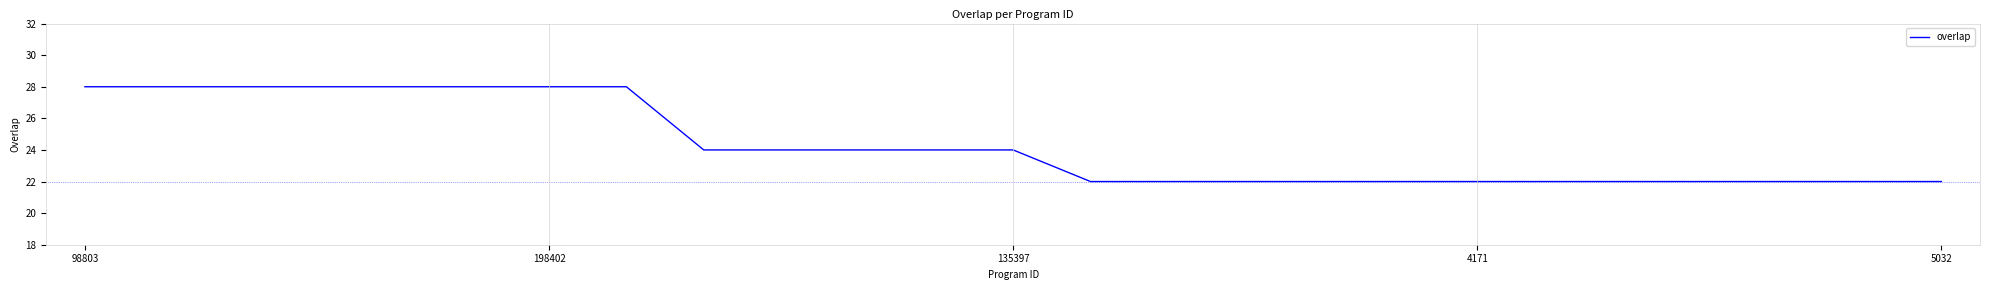

What is the smallest value displayed?

22